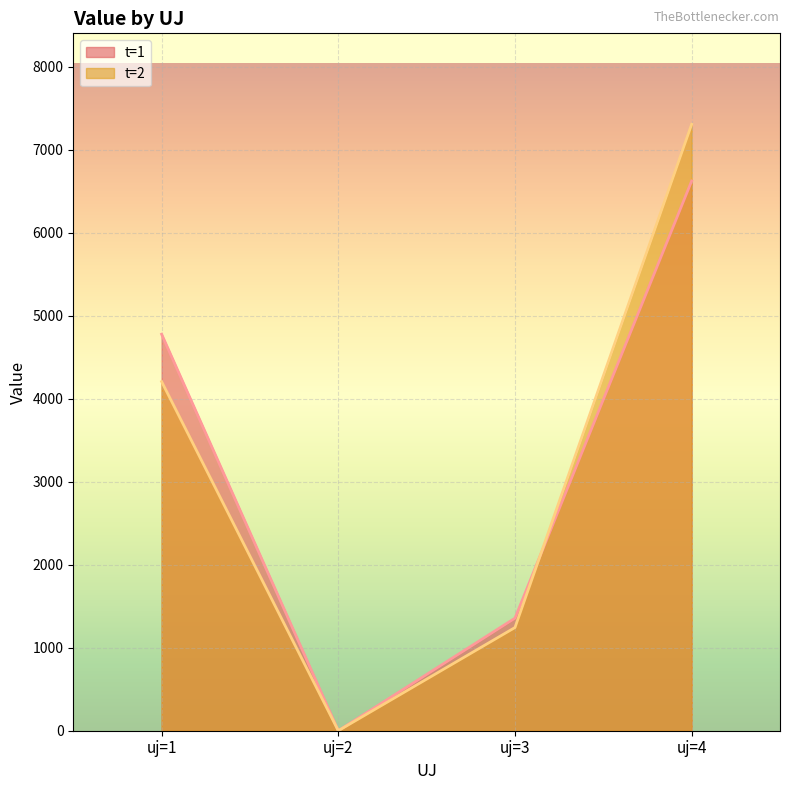

Which series ends up on top after the final intersection of t=2 and t=1?

t=2